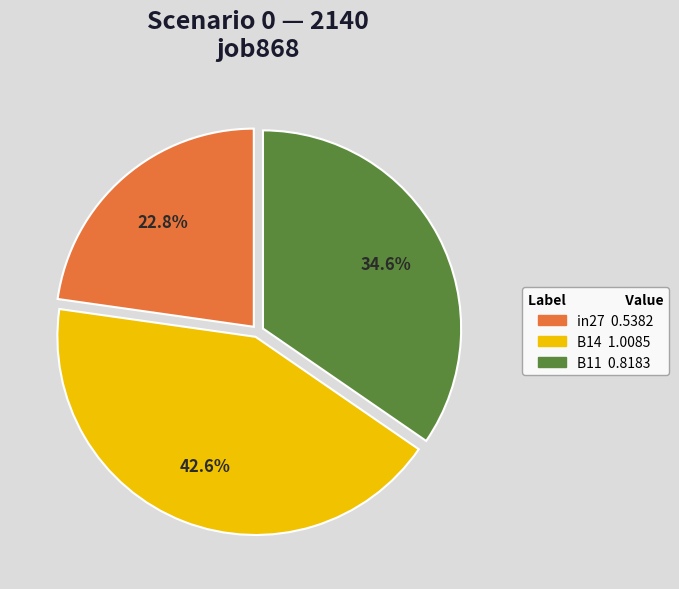

Which category has the biggest portion of the pie?

B14